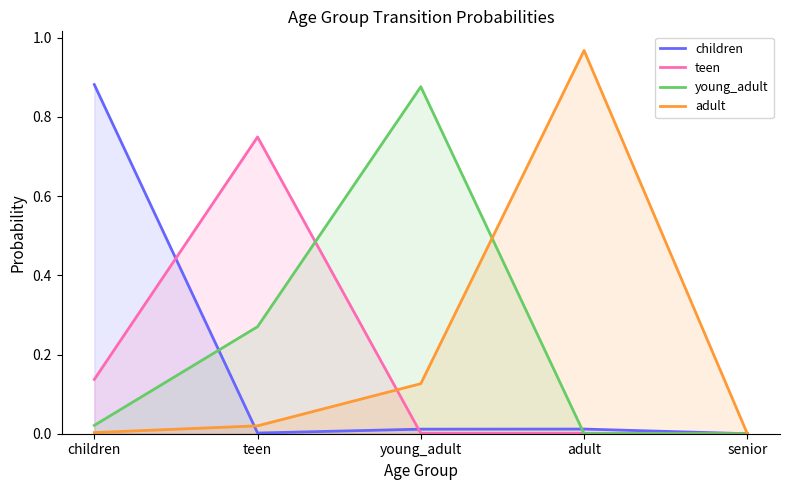

What is the label of the 5th point from the left?

senior